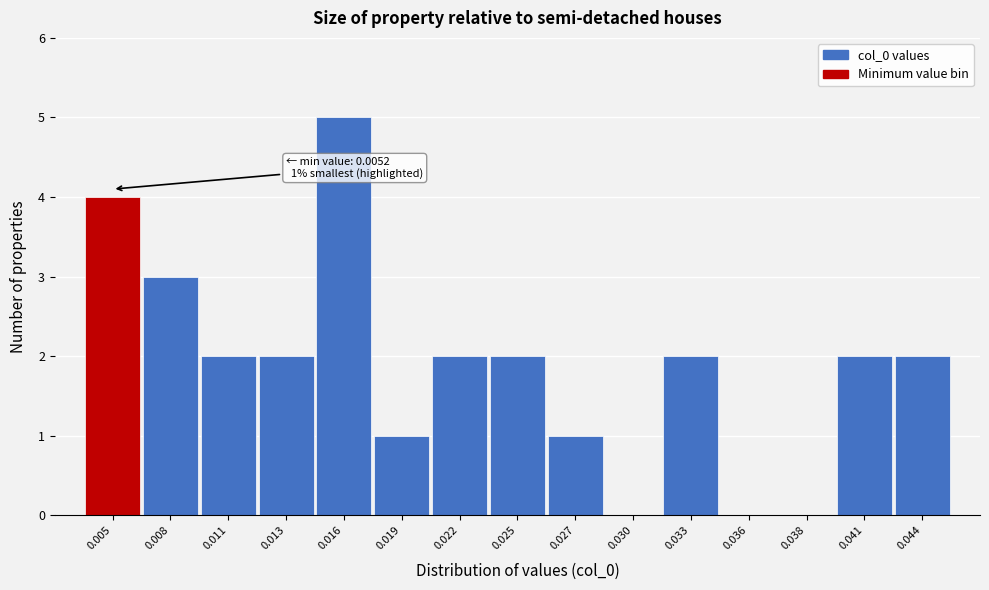

Reading right to left, extract all data points from this chart.

0.044=2	0.041=2	0.038=0	0.036=0	0.033=2	0.030=0	0.027=1	0.025=2	0.022=2	0.019=1	0.016=5	0.013=2	0.011=2	0.008=3	0.005=4